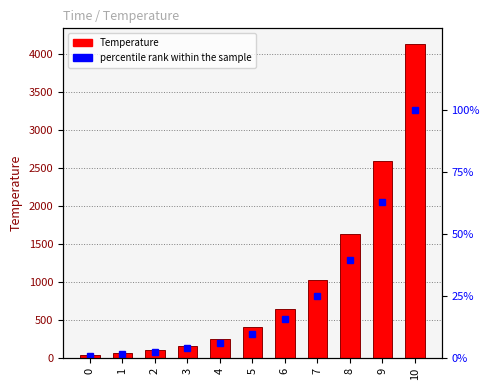

What is the value of the percentile rank within the sample bar at the 10th from the left?

62.9